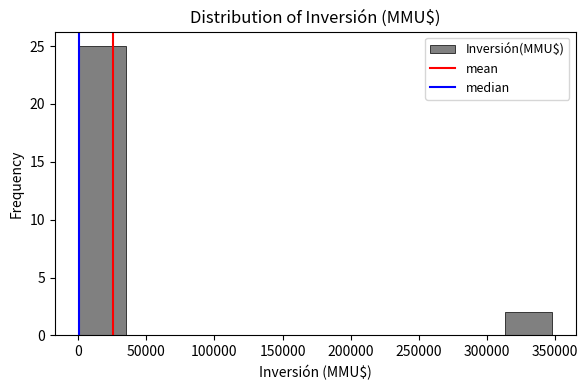

How tall is the bar that spans 315000 to 350000 on the x-axis? Neither the bar edges nor the heights are printed on the chart, so give them approximately, as read against the axes.

2